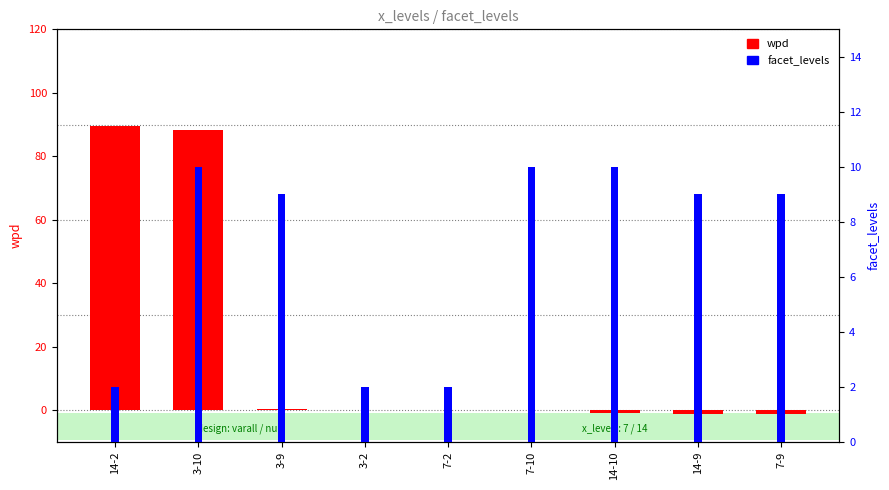

Where does the wpd series first go above 0?

14-2